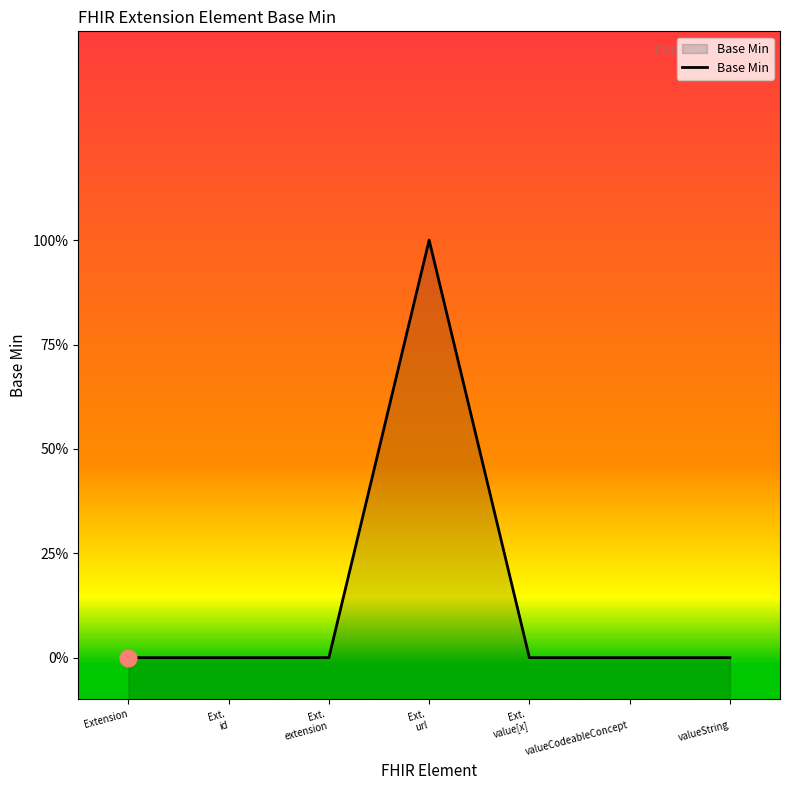

Rank the categories by value from lowest to highest.

Extension, Ext.
id, Ext.
extension, Ext.
value[x], 
valueCodeableConcept, 
valueString, Ext.
url